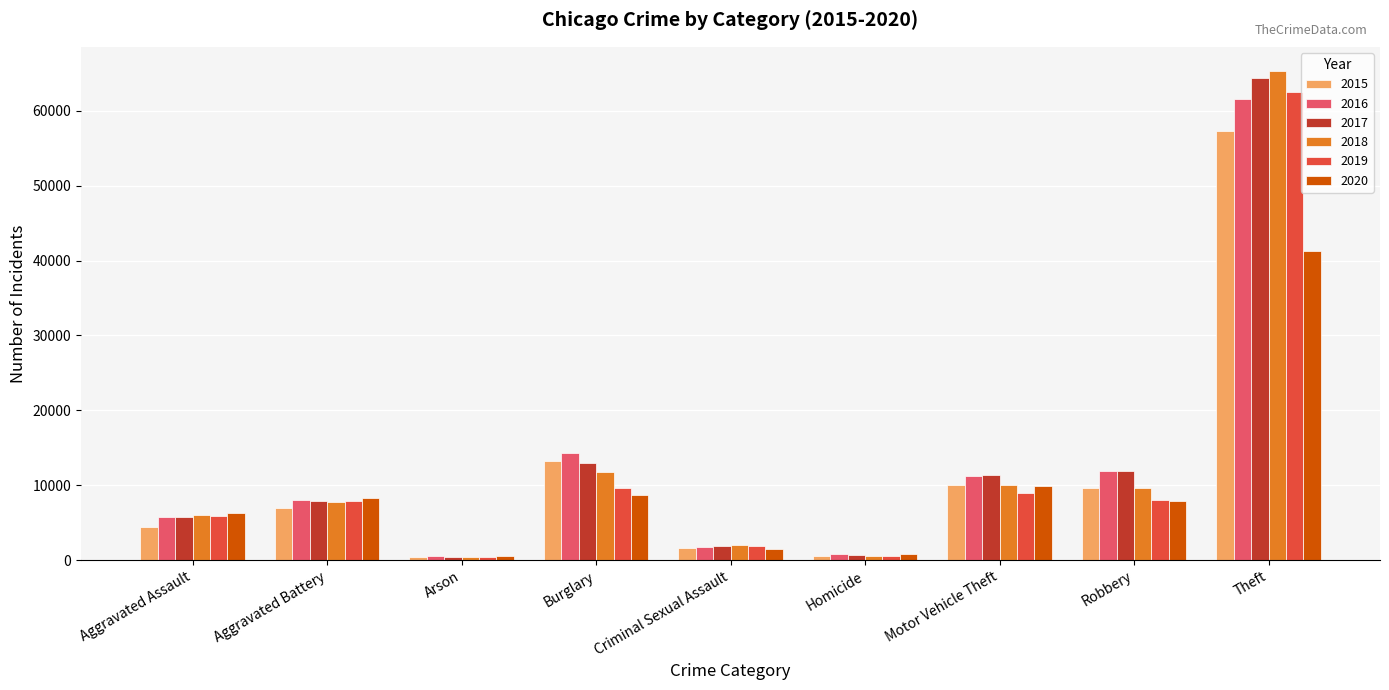

What is the spread (max minus min) of values at Homicide?

291